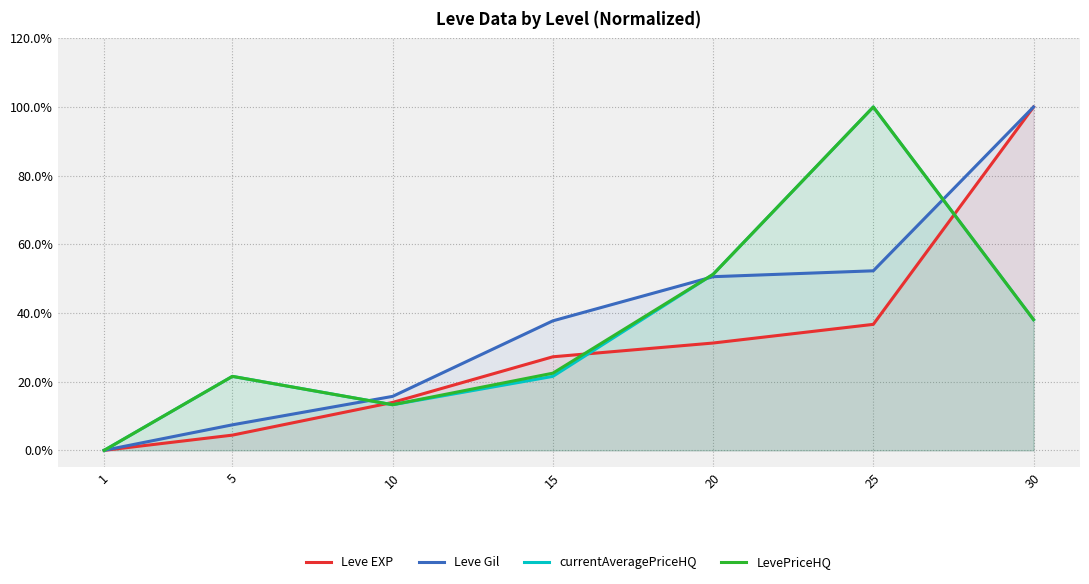

At how many categories does at least one series exceed 0?

6